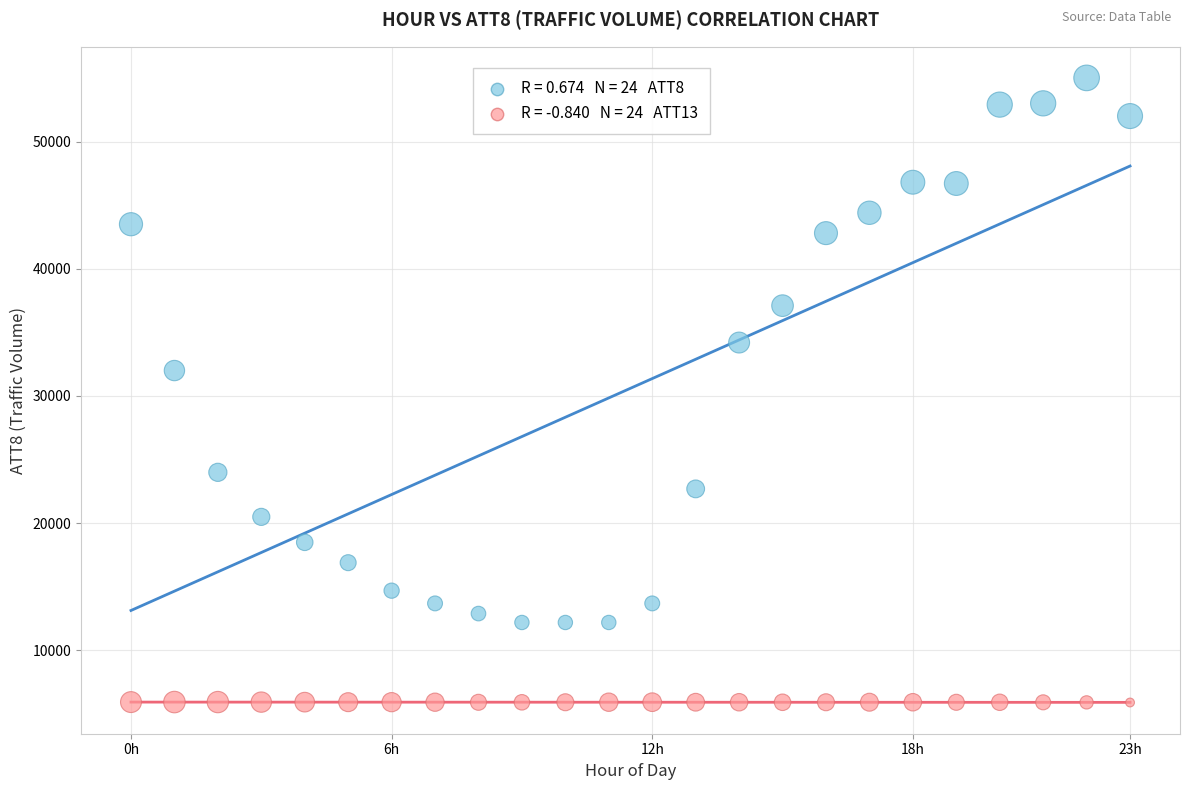

Across all data points, what is the range of Y values (max minus min)?

49088.3